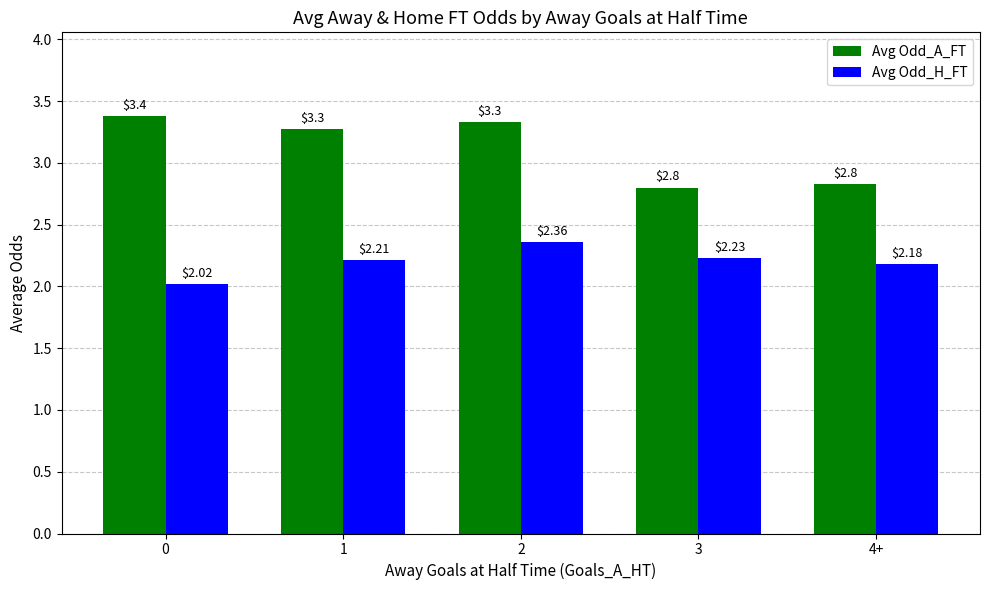

What is the difference between the maximum and minimum values in the Avg Odd_A_FT series?

0.6